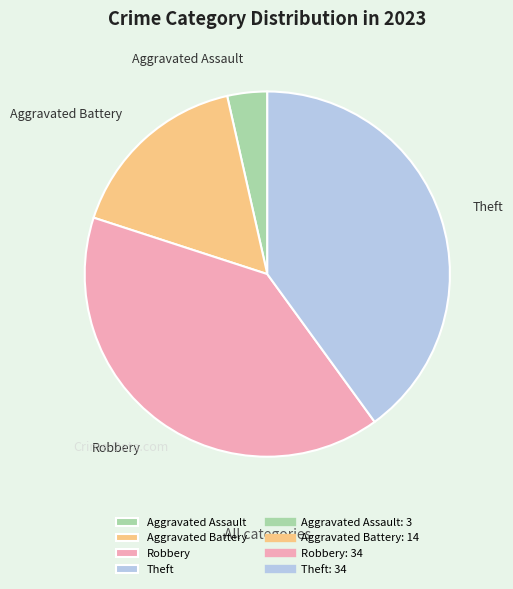

Is it true that Aggravated Battery is 6% of the pie?

False